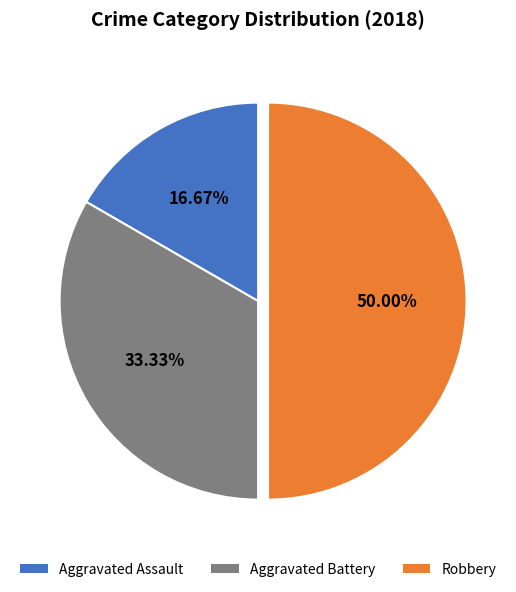

To the nearest percent, what is the combined percentage of Robbery and Aggravated Assault?

67%